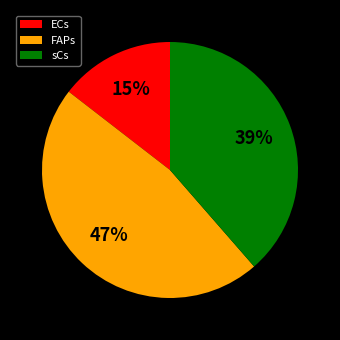

Count the number of slices in the pie.

3